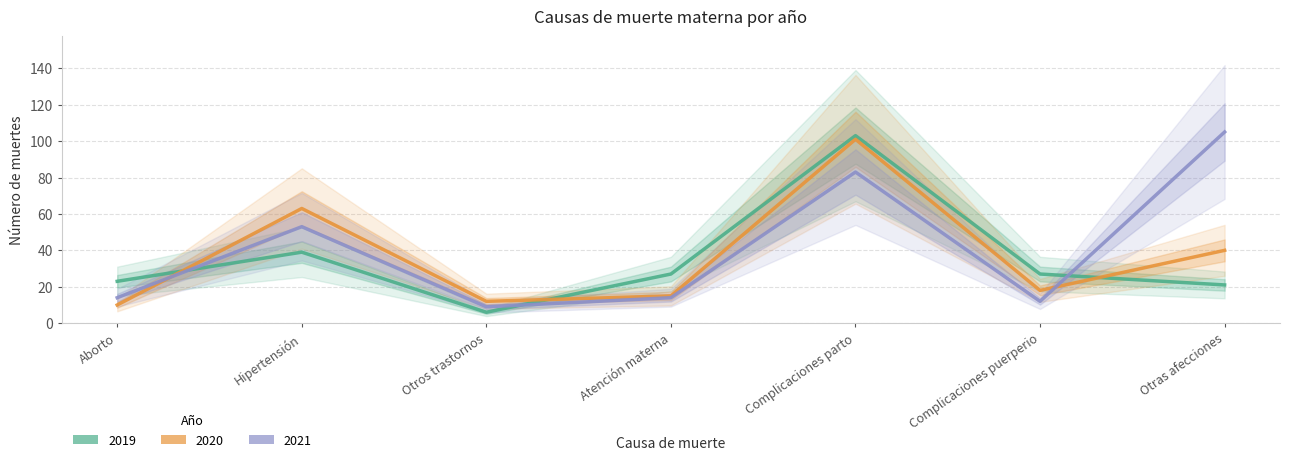

Which has a higher value, Complicaciones parto or Otros trastornos?

Complicaciones parto